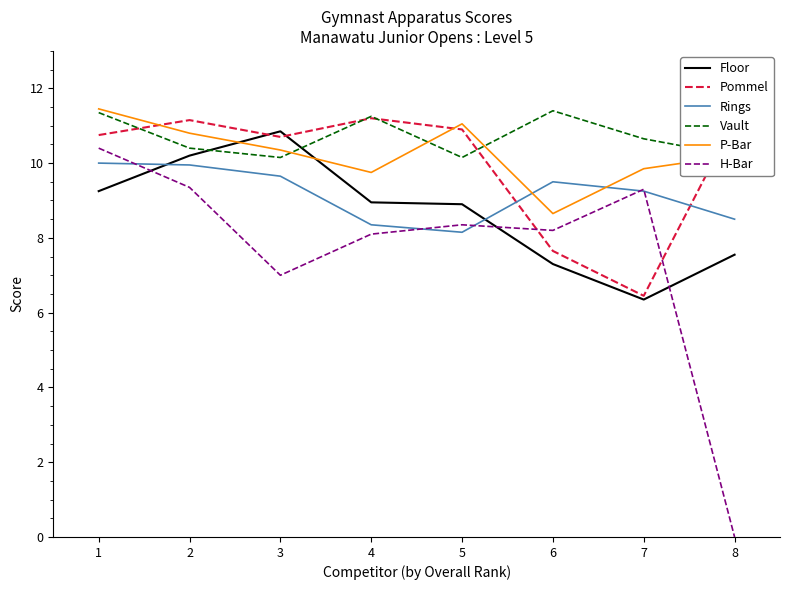

What is the difference between the second highest and second lowest values in the Floor series?

2.9